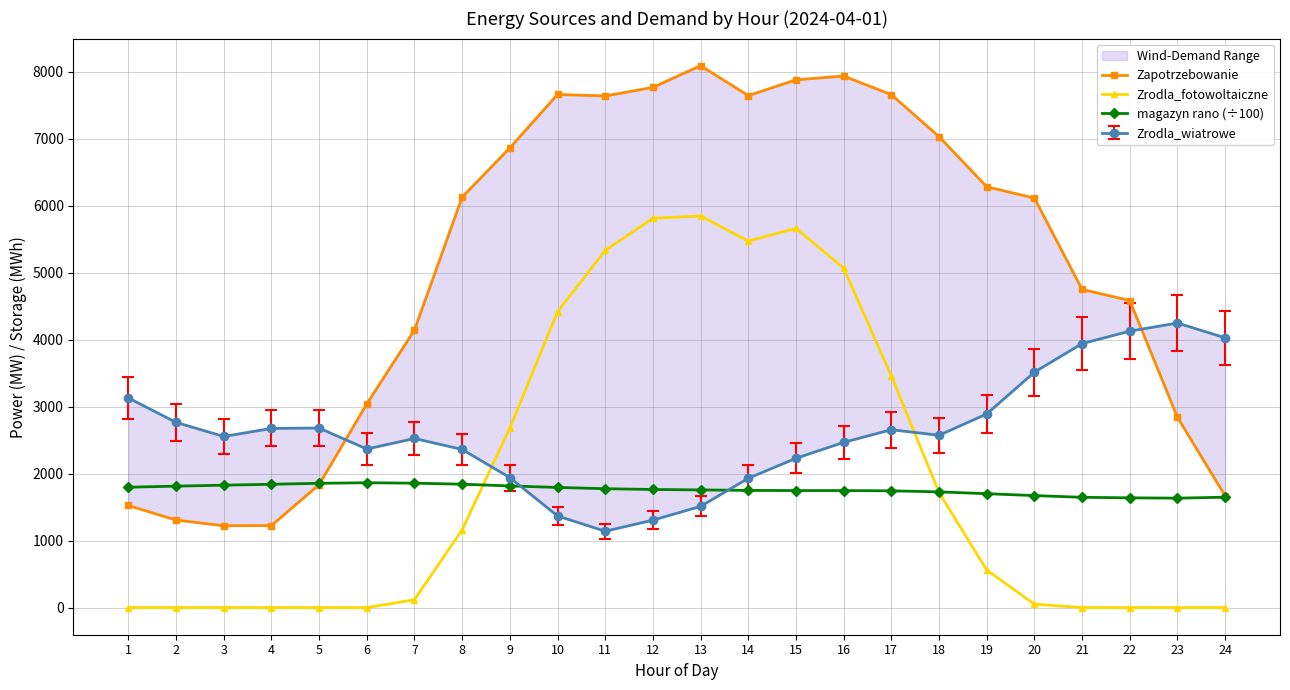

Which series has the widest spread of values?

Zapotrzebowanie